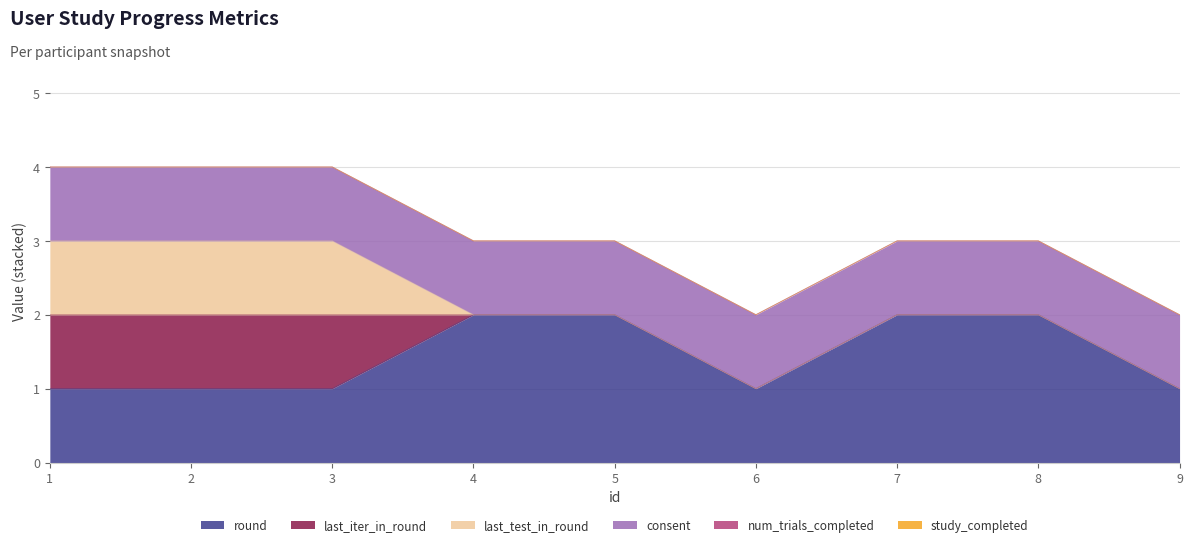

Which has a higher value, 1 or 9?

1